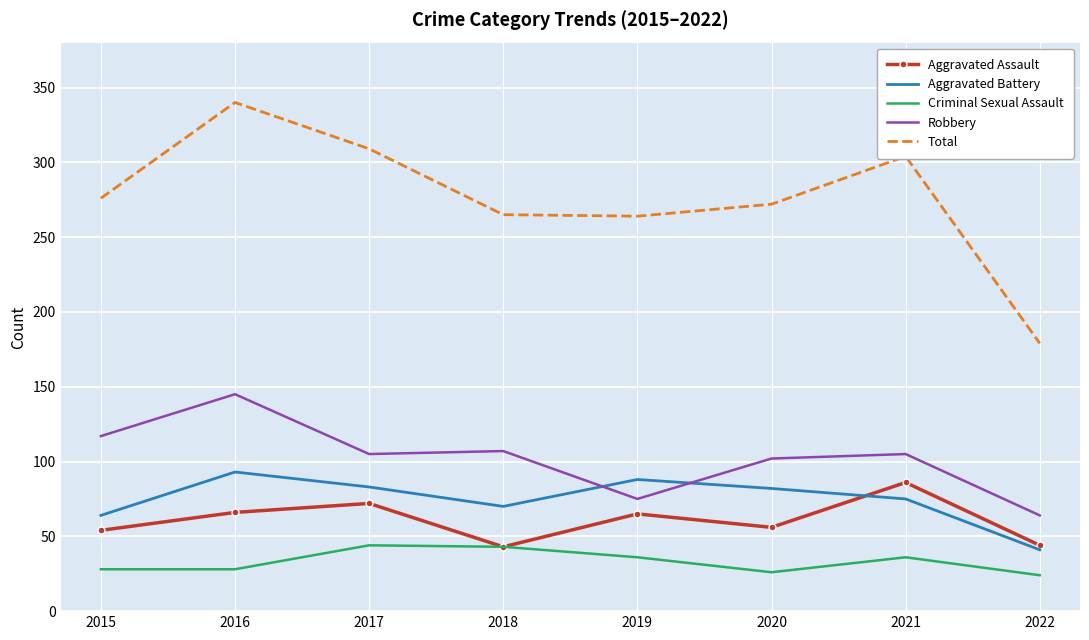

The value of Criminal Sexual Assault at 2021 is 11. True or false?

False